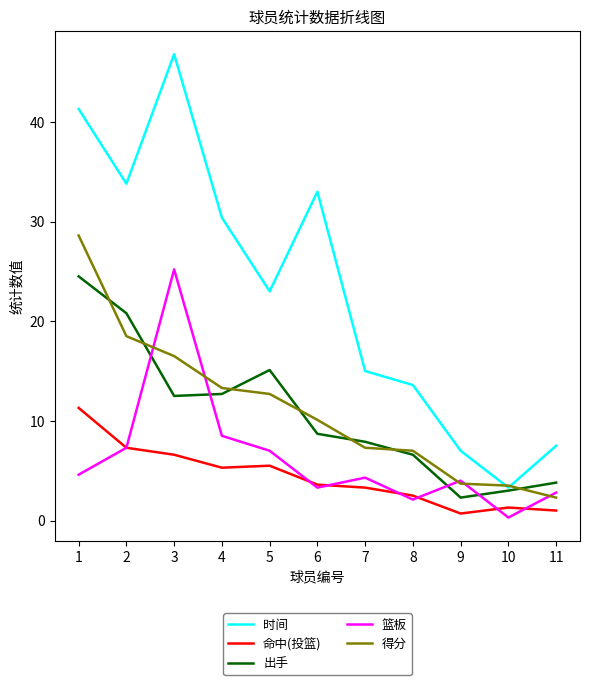

True or false: 篮板 and 命中(投篮) cross at least once.

True